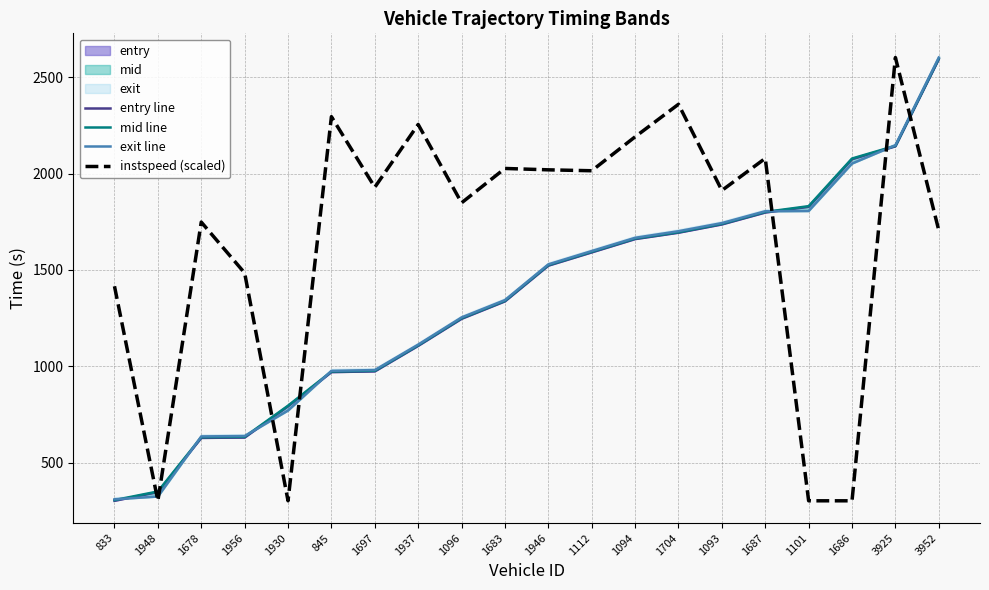

What is the average value of the instspeed (scaled) series?

1654.8